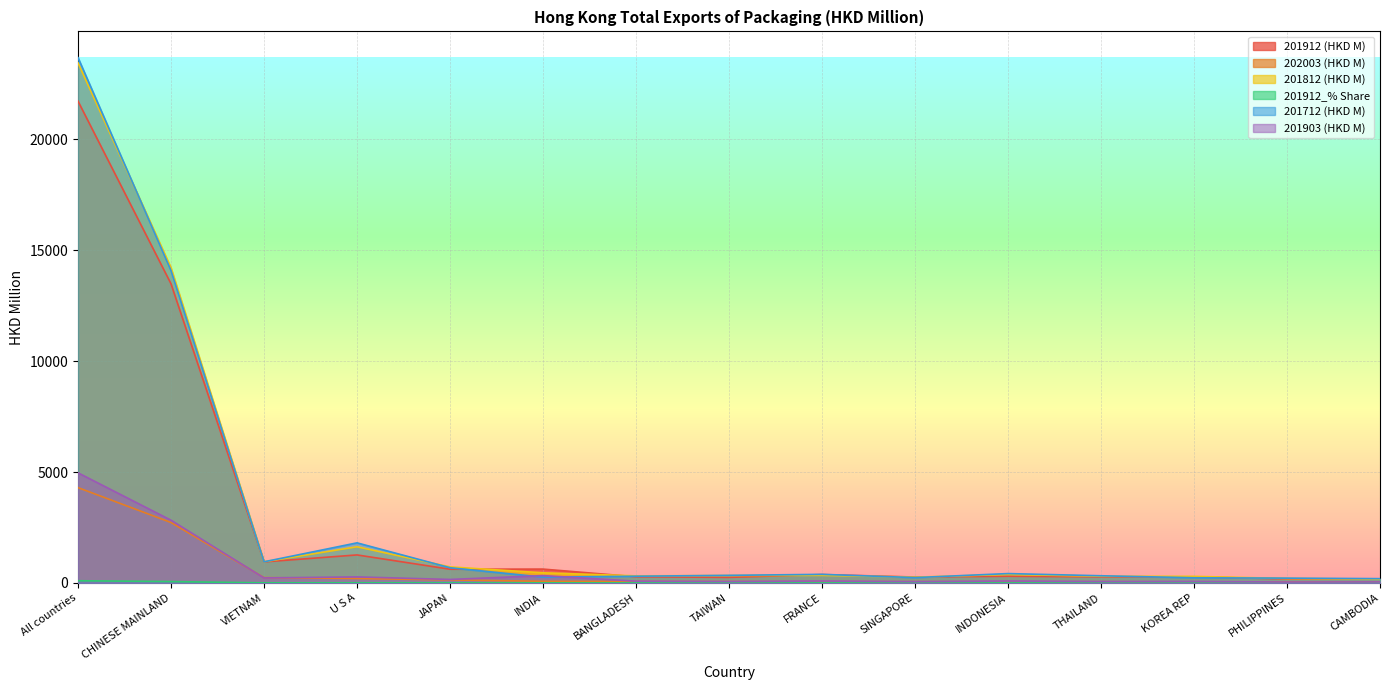

Rank the series at CAMBODIA from highest to lowest value.

201712 (HKD M), 201912 (HKD M), 201812 (HKD M), 201903 (HKD M), 202003 (HKD M), 201912_% Share